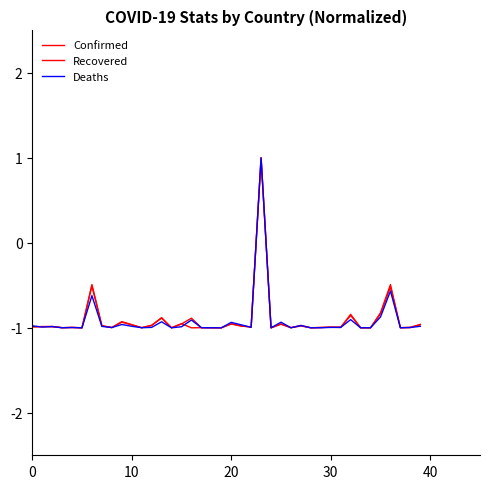

Rank the series by their maximum value, from lowest to highest.

Confirmed, Recovered, Deaths